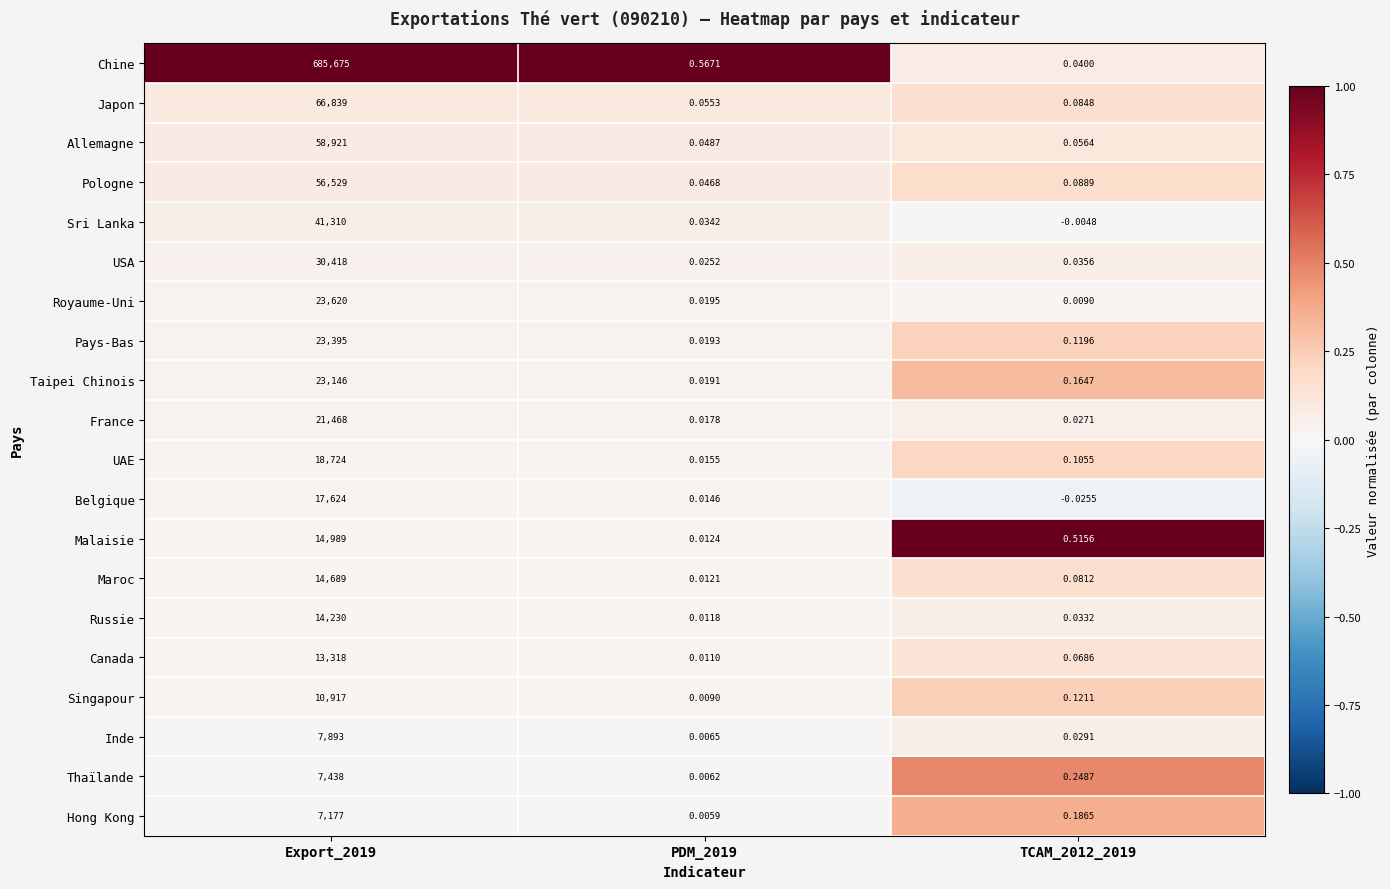

List the series in order of their peak value, highest first.

Chine, Japon, Allemagne, Pologne, Sri Lanka, USA, Royaume-Uni, Pays-Bas, Taipei Chinois, France, UAE, Belgique, Malaisie, Maroc, Russie, Canada, Singapour, Inde, Thaïlande, Hong Kong